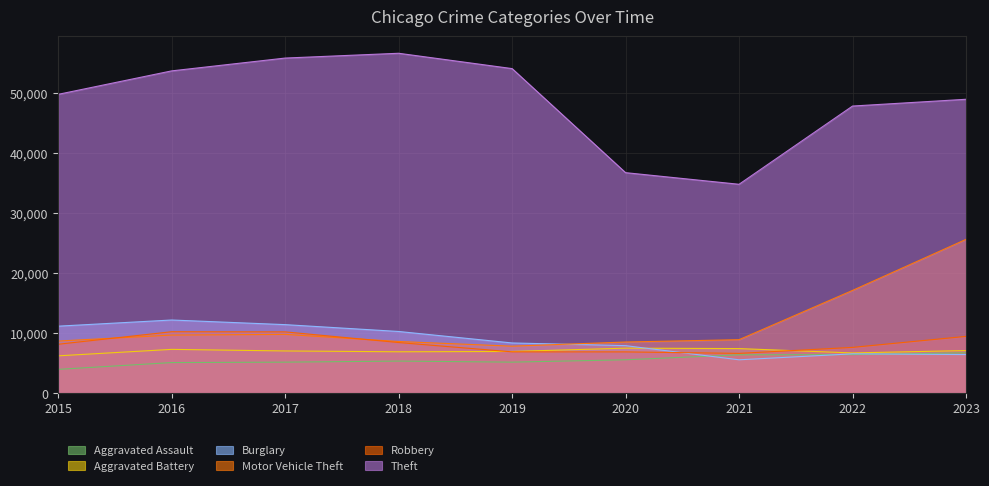

What is the minimum value shown in the chart?

3940